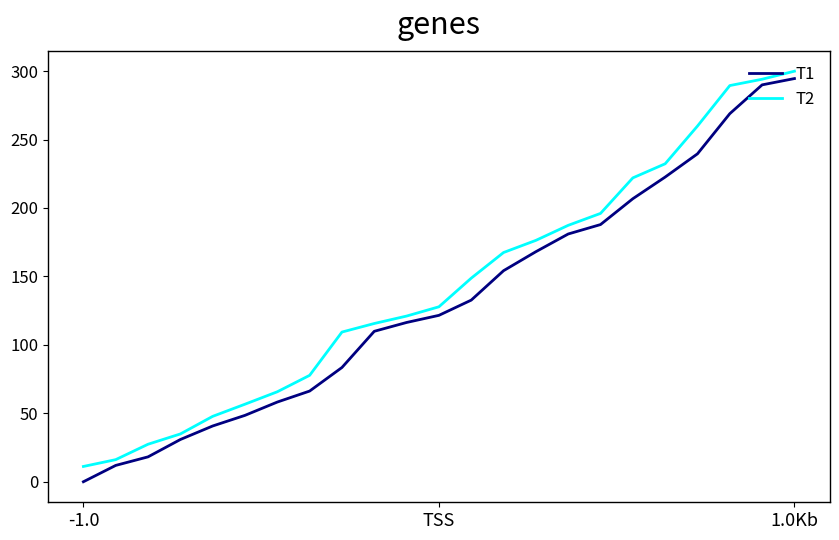

What is the greatest value displayed?

299.9